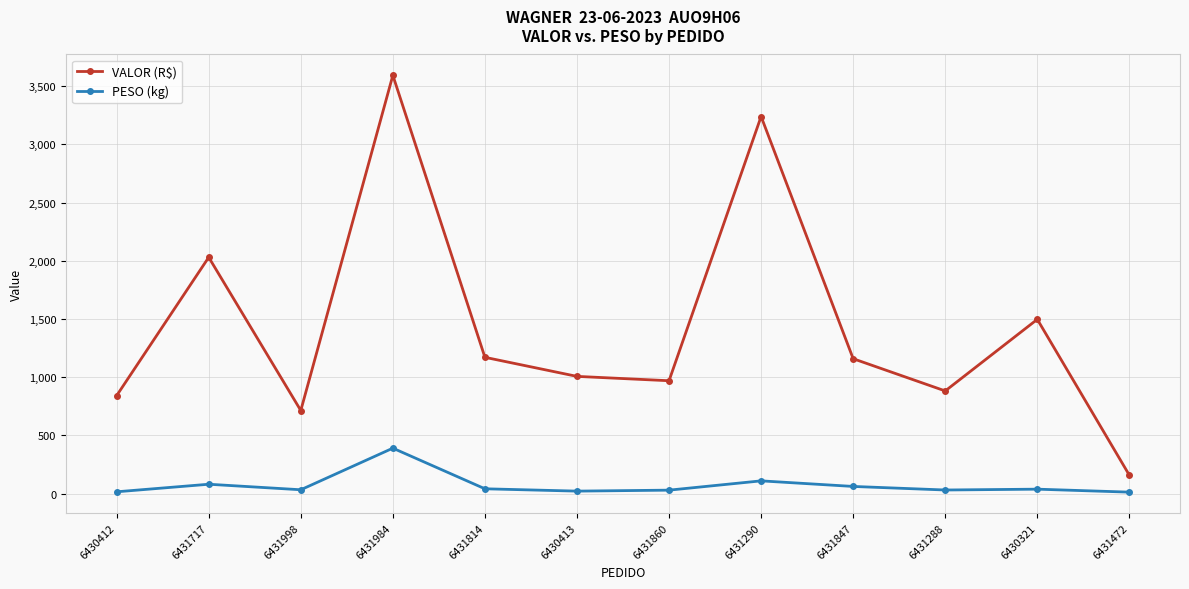

In VALOR (R$), how many points are lower than both neighbors (excluding endpoints)?

3